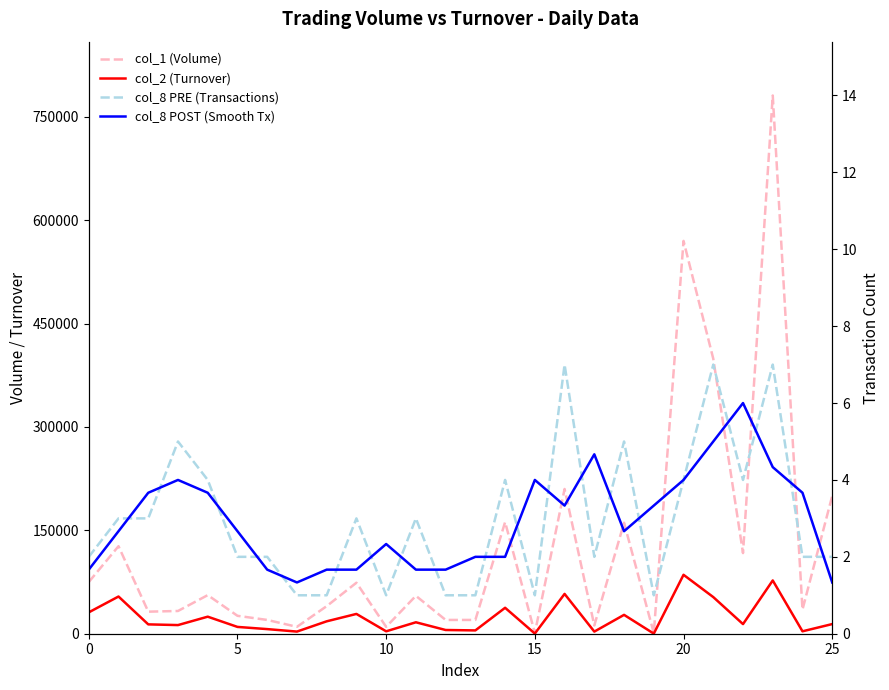

How many values in the col_8 PRE (Transactions) series exceed 3?

9